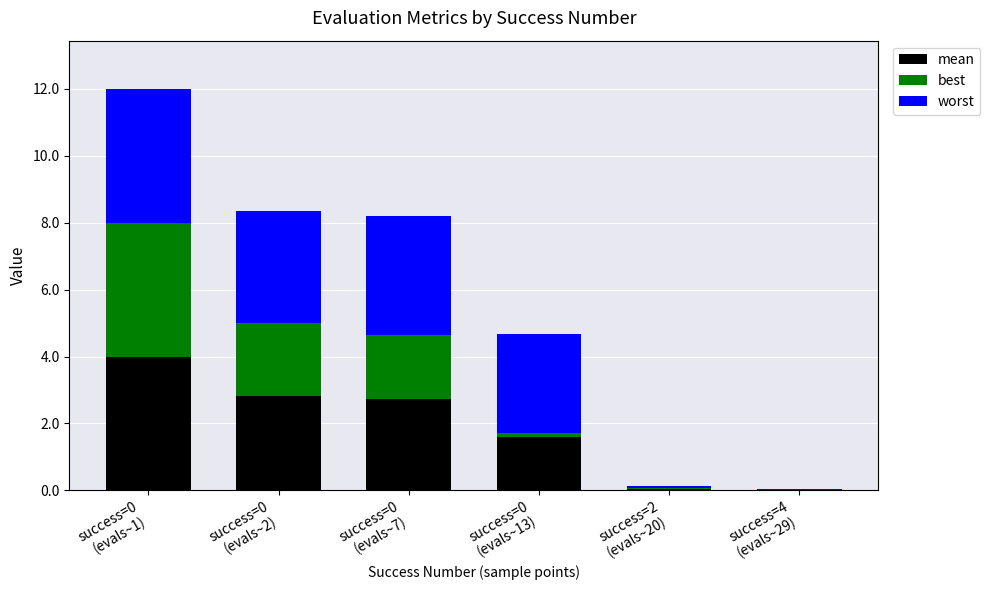

Count the number of data series in this chart.

3